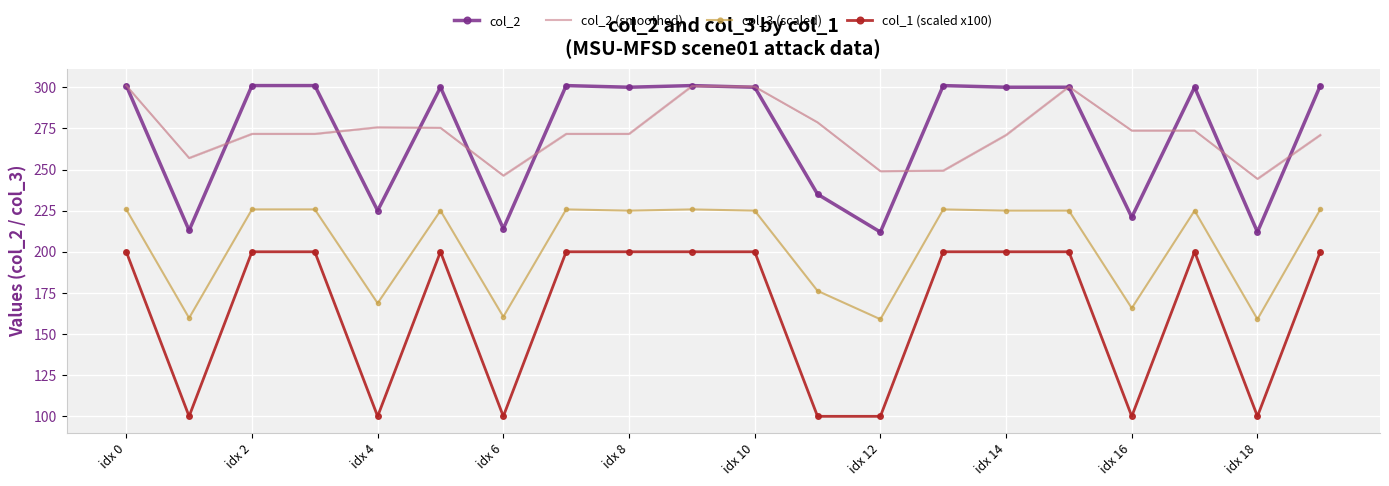

True or false: col_3 (scaled) and col_2 cross at least once.

False